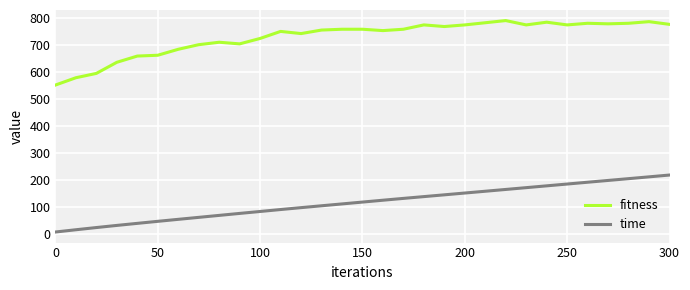

What is the difference between the maximum and minimum values in the time series?

210.3